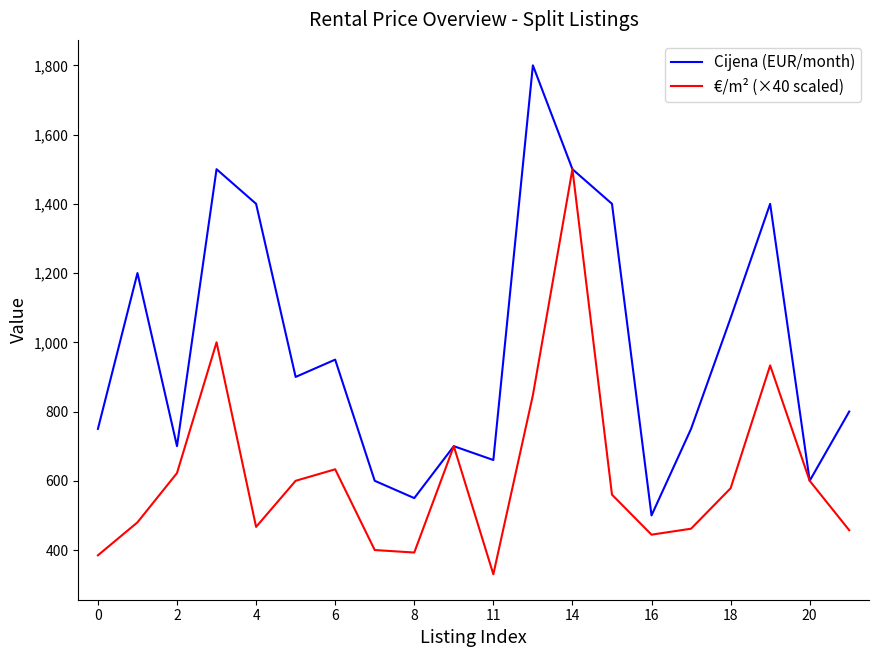

What is the lowest value of the €/m² (×40 scaled) series?

330.0